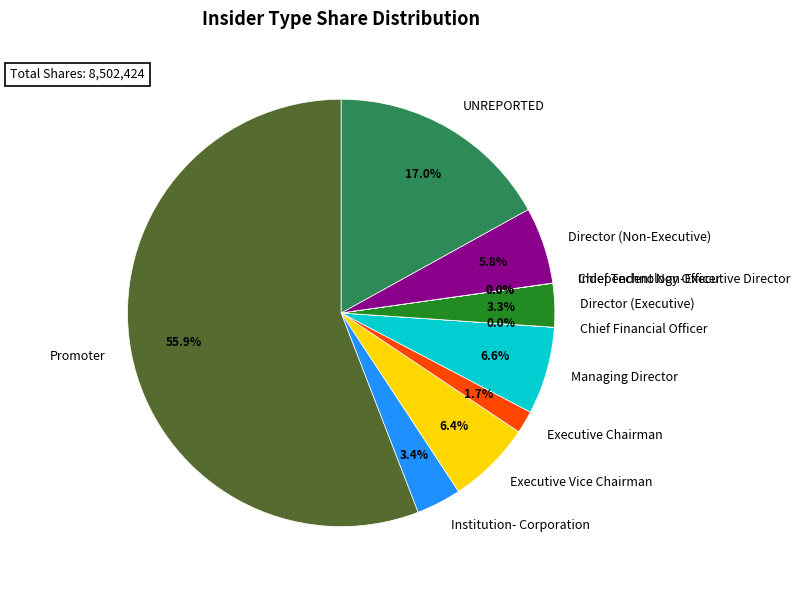

Which slice is the largest?

Promoter